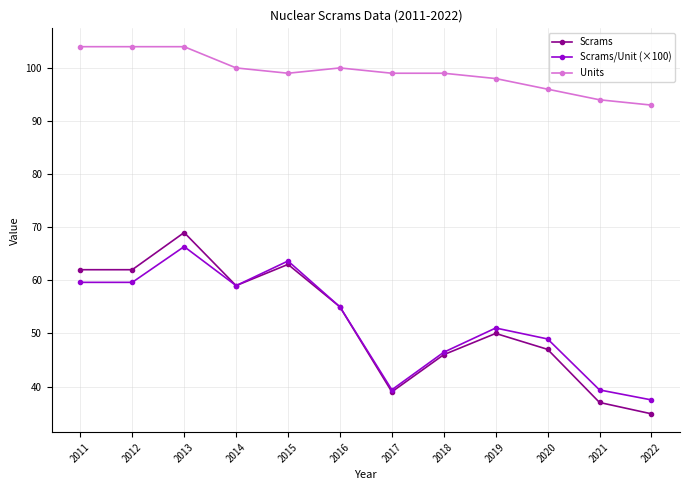

What is the average value of the Scrams/Unit (×100) series?

52.2